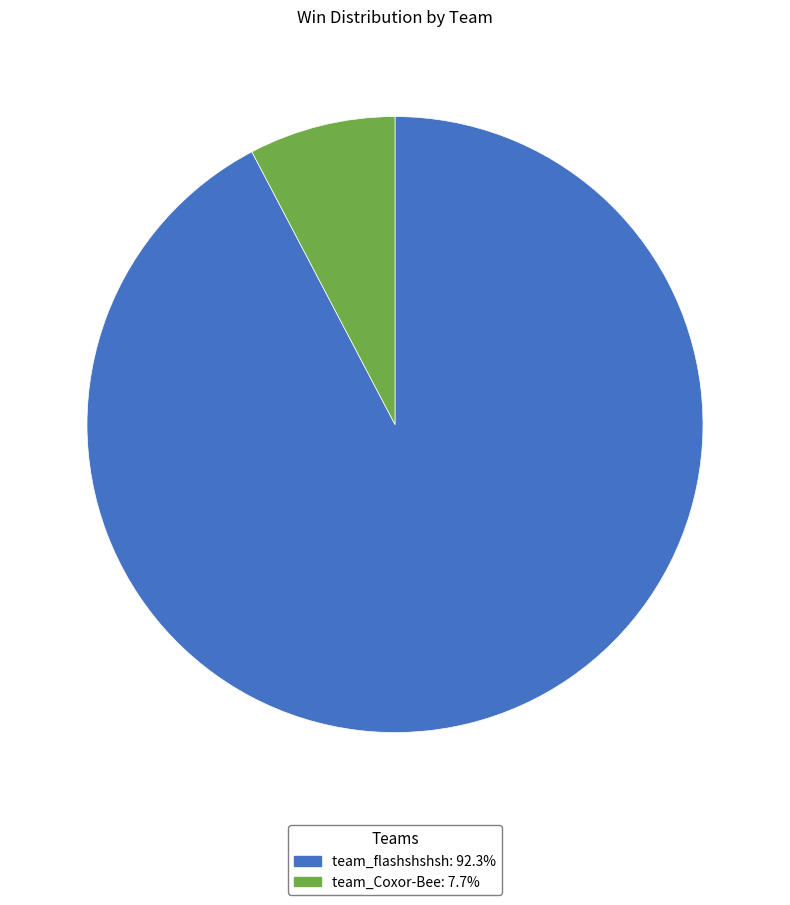

Is there a majority slice in this chart?

Yes